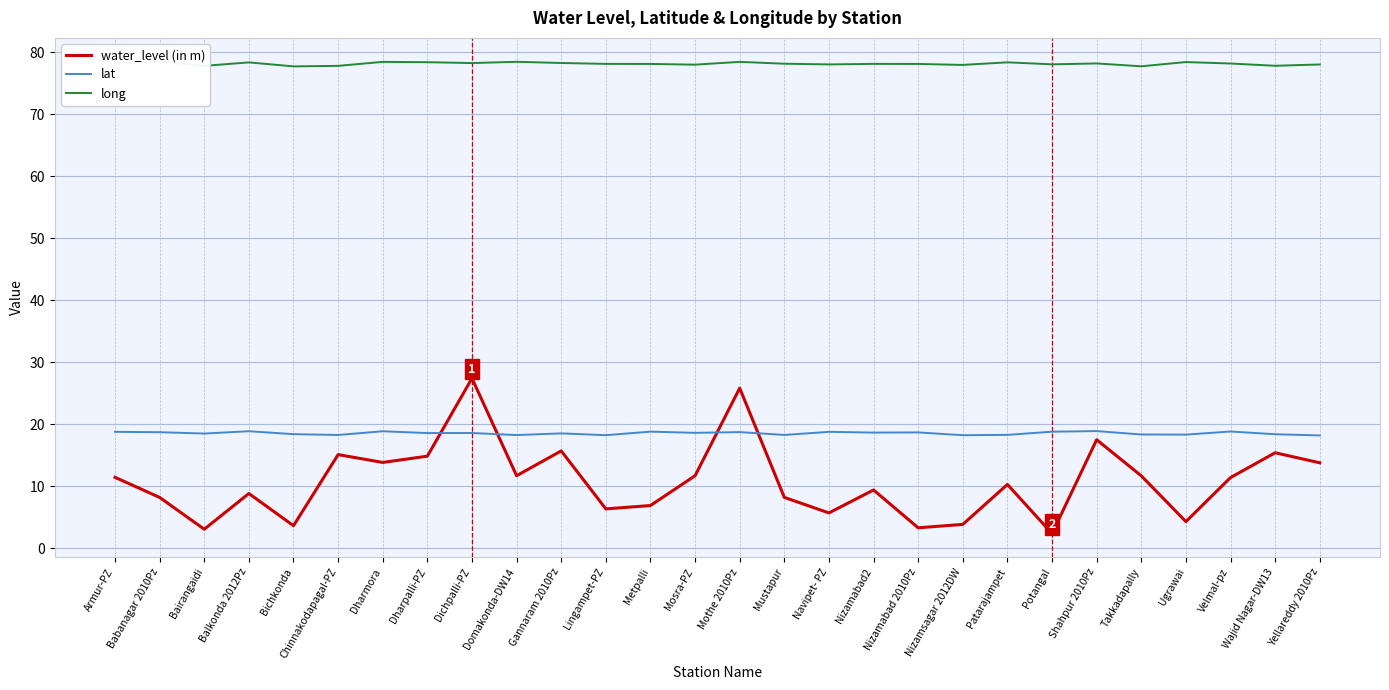

Reading right to left, transcribe all the data shown in this chart.

water_level (in m): Yellareddy 2010Pz=13.8	Wajid Nagar-DW13=15.4	Velmal-pz=11.4	Ugrawai=4.3	Takkadapally=11.7	Shahpur 2010Pz=17.5	Potangal=2.4	Patarajampet=10.3	Nizamsagar 2012DW=3.9	Nizamabad 2010Pz=3.3	Nizamabad2=9.4	Navipet- PZ=5.7	Mustapur=8.2	Mothe 2010Pz=25.8	Mosra-PZ=11.7	Metpalli=6.9	Lingampet-PZ=6.3	Gannaram 2010Pz=15.7	Domakonda-DW14=11.7	Dichpalli-PZ=27.4	Dharpalli-PZ=14.8	Dharmora=13.8	Chinnakodapagal-PZ=15.1	Bichkonda=3.6	Balkonda 2012Pz=8.8	Bairangaidi=3.1	Babanagar 2010Pz=8.2	Armur-PZ=11.4
lat: Yellareddy 2010Pz=18.2	Wajid Nagar-DW13=18.4	Velmal-pz=18.8	Ugrawai=18.3	Takkadapally=18.3	Shahpur 2010Pz=18.9	Potangal=18.8	Patarajampet=18.3	Nizamsagar 2012DW=18.2	Nizamabad 2010Pz=18.7	Nizamabad2=18.6	Navipet- PZ=18.8	Mustapur=18.3	Mothe 2010Pz=18.7	Mosra-PZ=18.6	Metpalli=18.8	Lingampet-PZ=18.2	Gannaram 2010Pz=18.5	Domakonda-DW14=18.3	Dichpalli-PZ=18.6	Dharpalli-PZ=18.6	Dharmora=18.9	Chinnakodapagal-PZ=18.3	Bichkonda=18.4	Balkonda 2012Pz=18.9	Bairangaidi=18.5	Babanagar 2010Pz=18.7	Armur-PZ=18.8
long: Yellareddy 2010Pz=78.0	Wajid Nagar-DW13=77.8	Velmal-pz=78.2	Ugrawai=78.4	Takkadapally=77.7	Shahpur 2010Pz=78.2	Potangal=78.0	Patarajampet=78.4	Nizamsagar 2012DW=77.9	Nizamabad 2010Pz=78.1	Nizamabad2=78.1	Navipet- PZ=78.0	Mustapur=78.1	Mothe 2010Pz=78.4	Mosra-PZ=78.0	Metpalli=78.1	Lingampet-PZ=78.1	Gannaram 2010Pz=78.2	Domakonda-DW14=78.4	Dichpalli-PZ=78.2	Dharpalli-PZ=78.4	Dharmora=78.4	Chinnakodapagal-PZ=77.8	Bichkonda=77.7	Balkonda 2012Pz=78.3	Bairangaidi=77.8	Babanagar 2010Pz=78.5	Armur-PZ=78.3